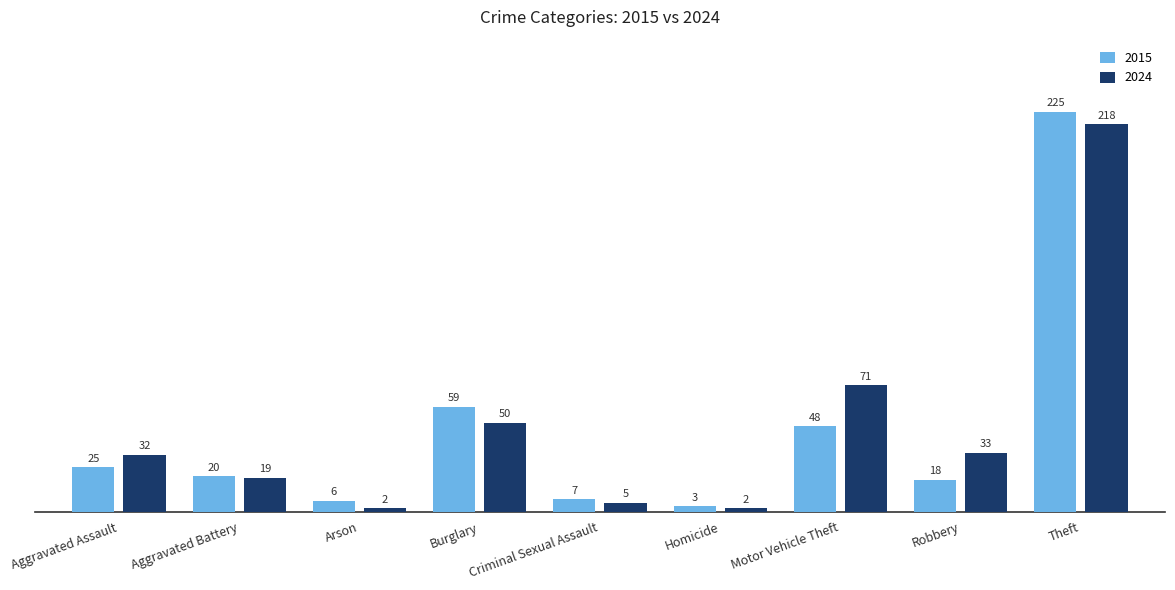

How many data points in 2015 are less than 20?

4